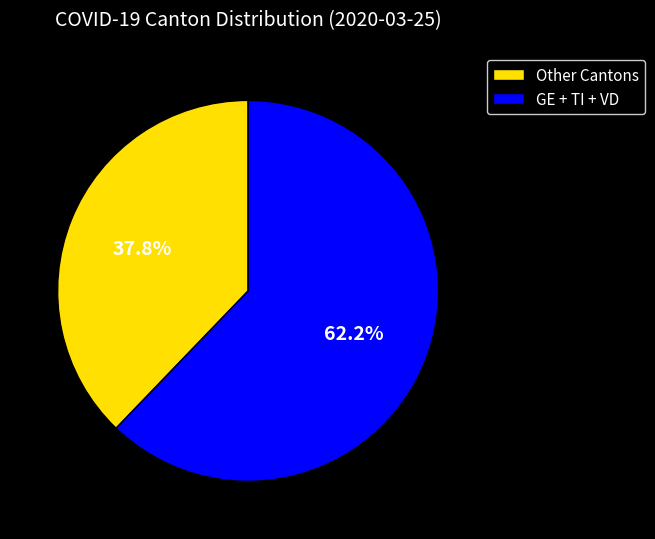

Does any single category account for the majority?

Yes